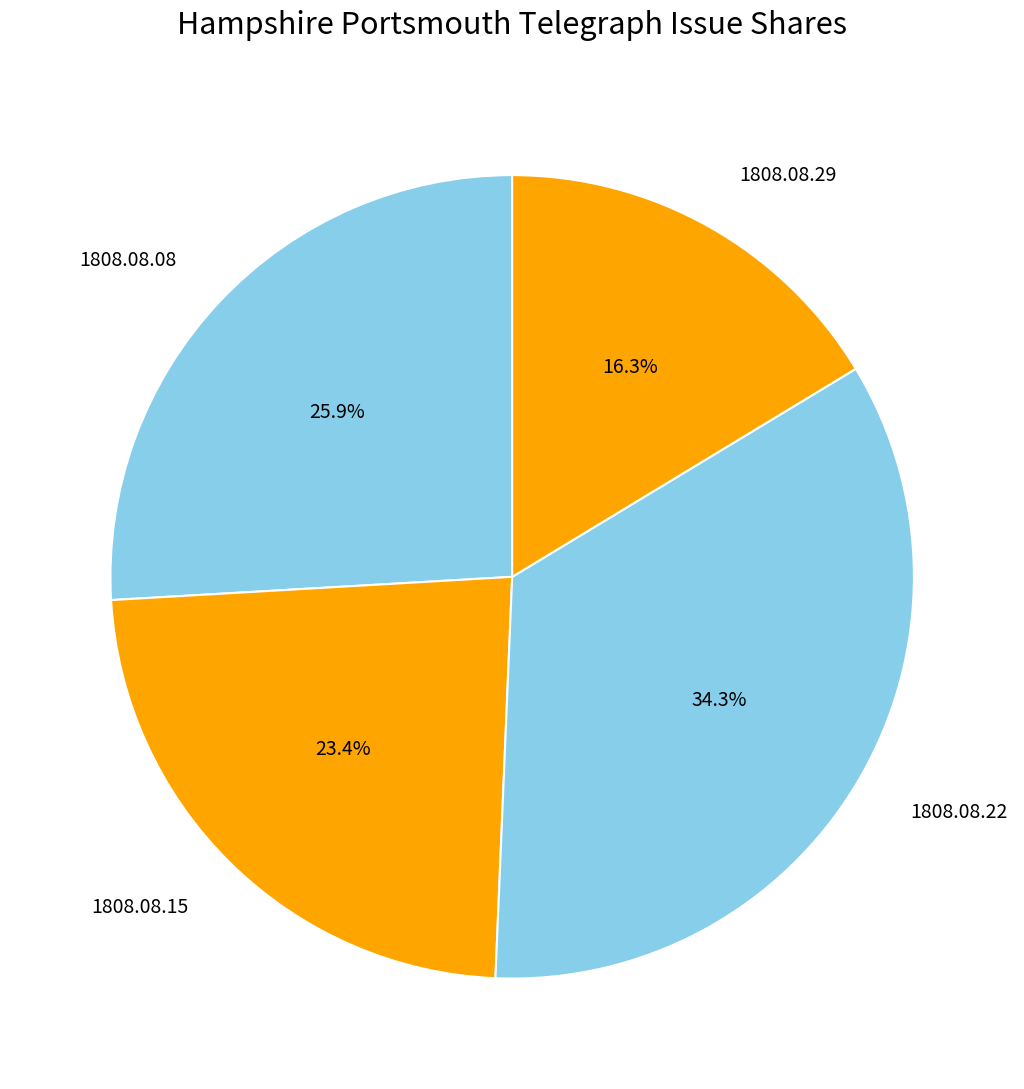

To the nearest percent, what is the difference between the largest and smallest slice percentages?

18%